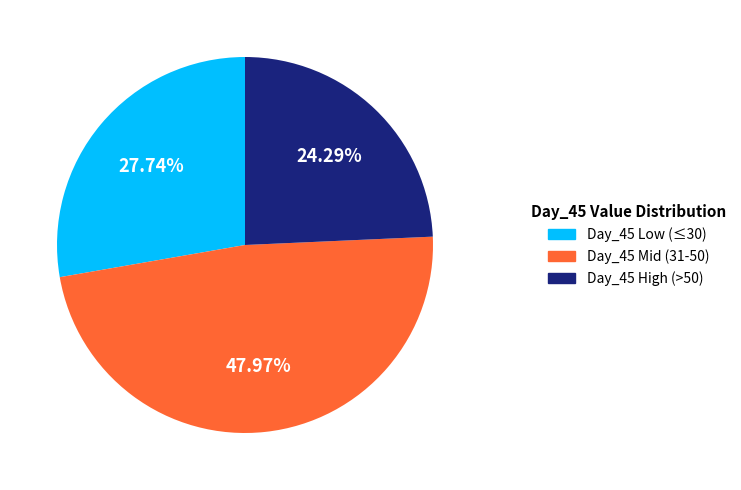

Combined, do Day_45 Low (≤30) and Day_45 Mid (31-50) account for over 50%?

Yes